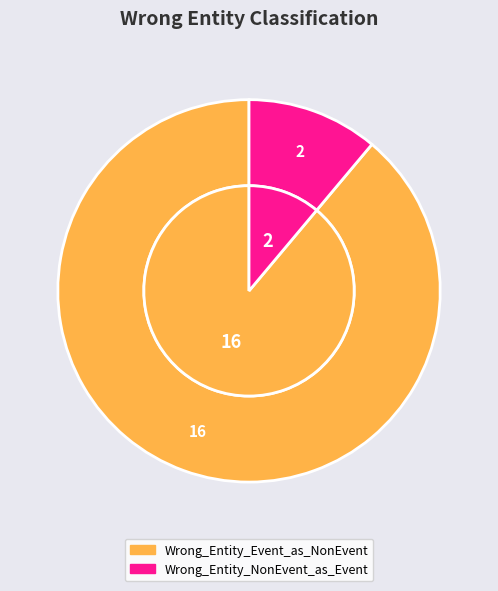

Rank the categories by value from lowest to highest.

Wrong_Entity_NonEvent_as_Event, Wrong_Entity_Event_as_NonEvent